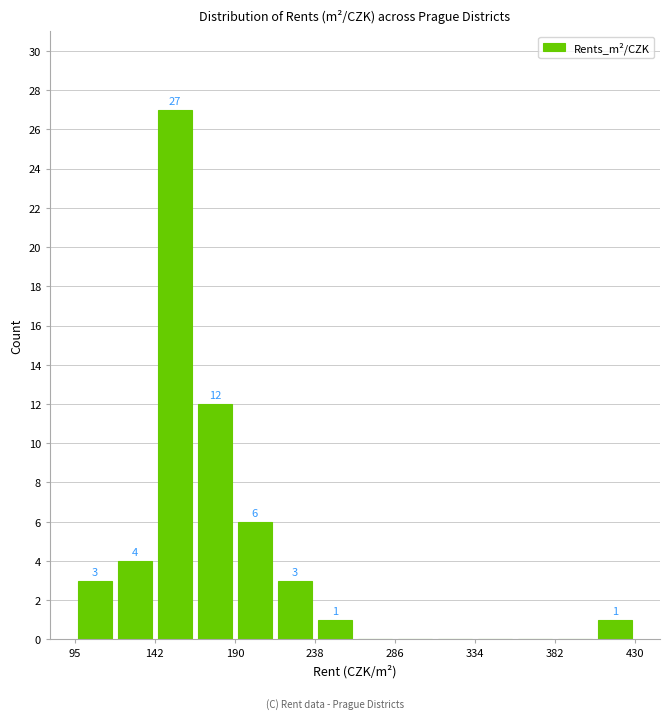

Over which range of the x-axis is the bar tallest?

145 to 165